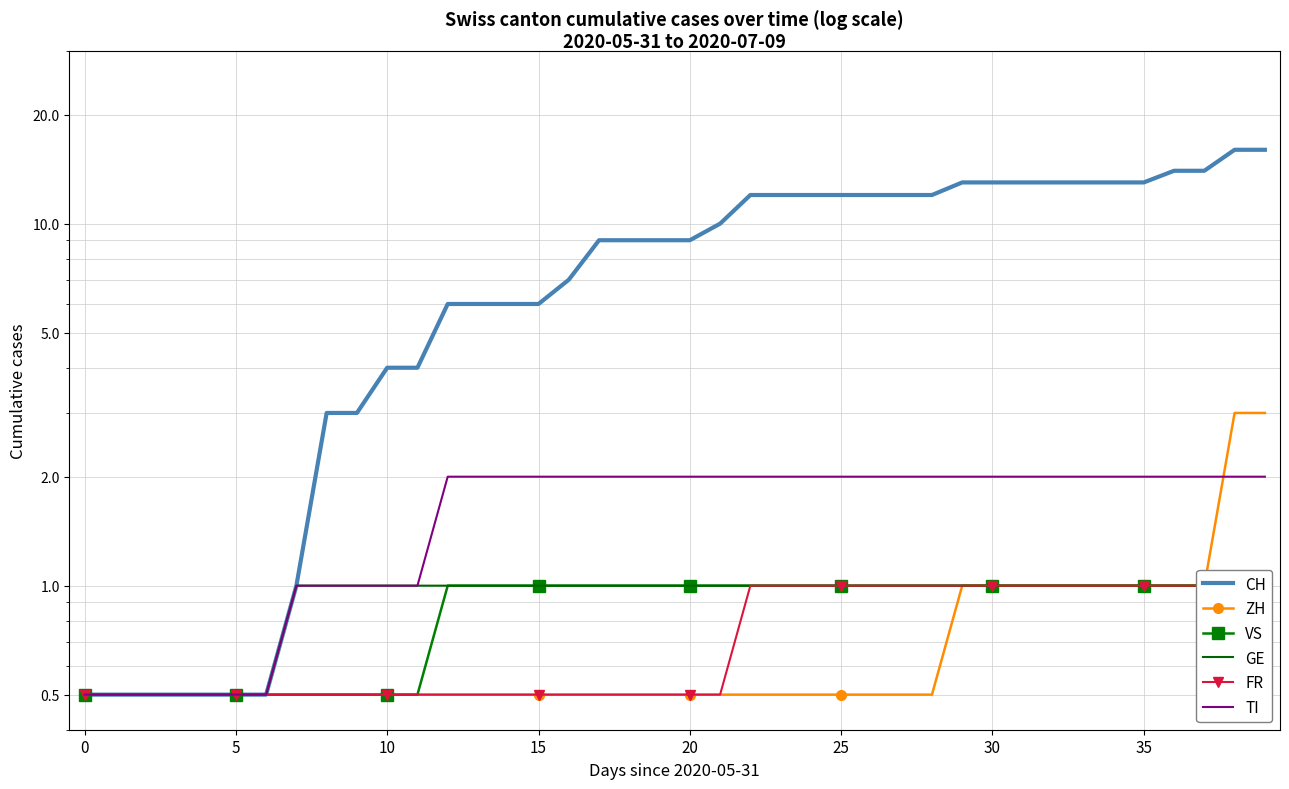

Which series has the largest total across all categories?

CH